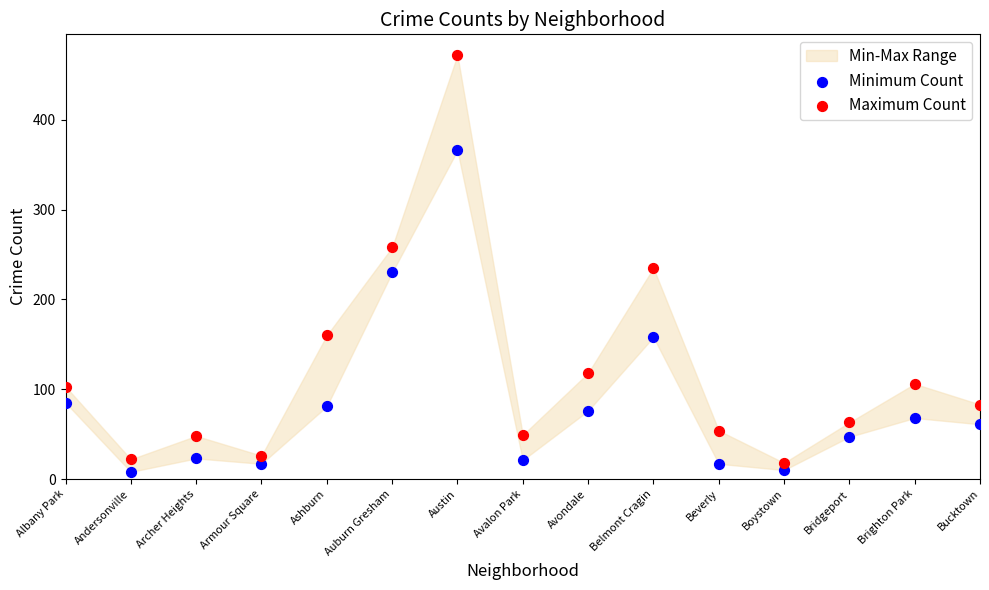

Which series contains the lowest Y value?

Minimum Count